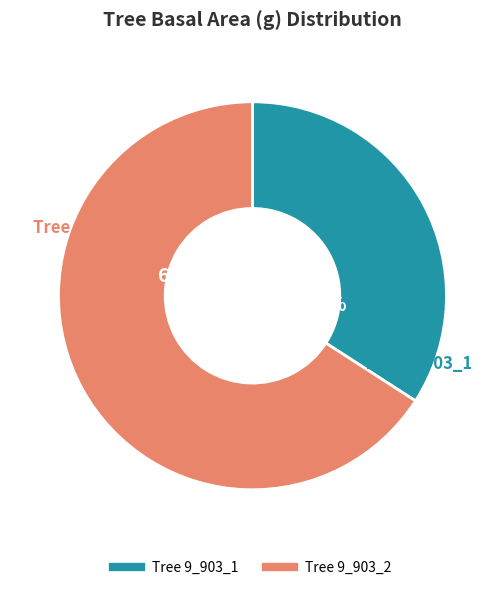

Does any single category account for the majority?

Yes